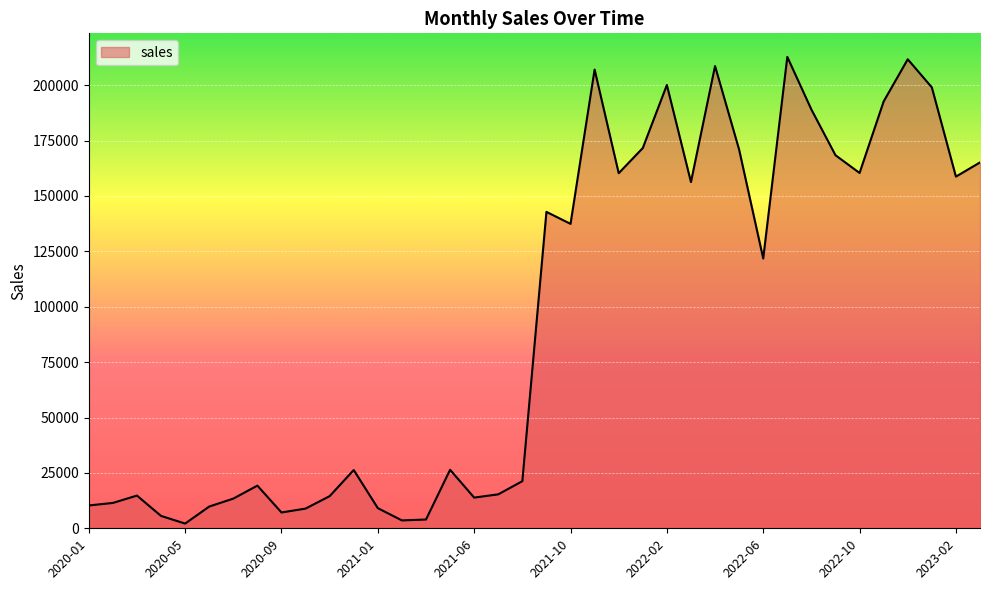

What is the maximum value shown in the chart?

212763.8